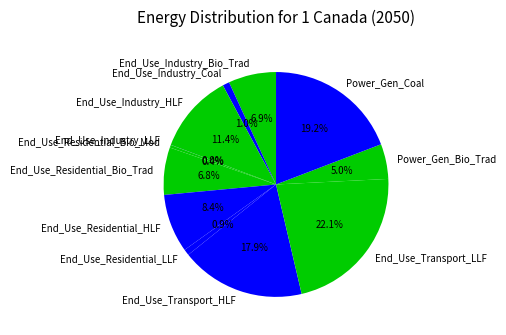

The End_Use_Transport_HLF slice represents 18% of the pie. True or false?

True